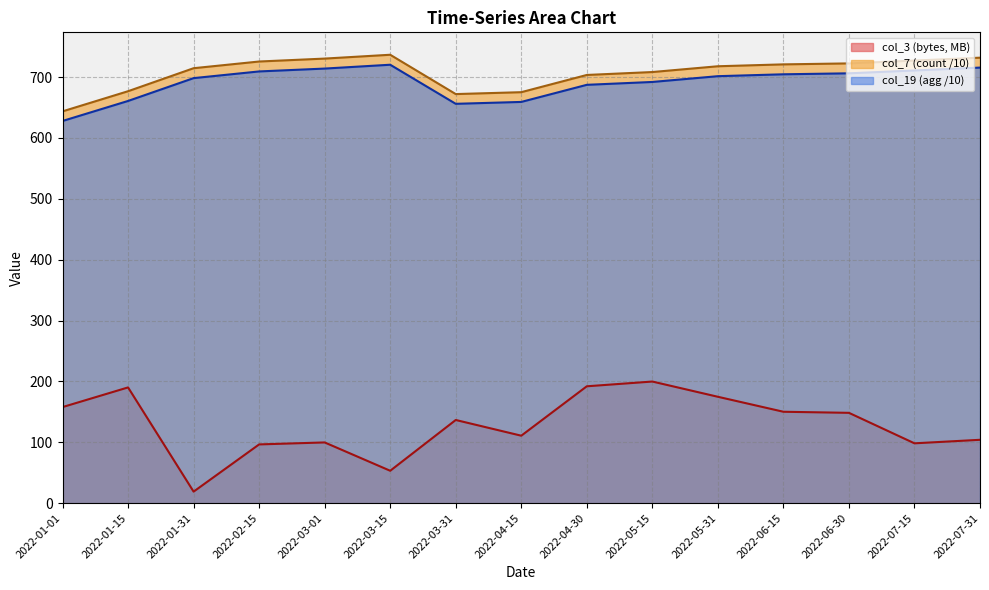

What is the difference between the maximum and minimum values in the col_19 (agg) series?

92.4